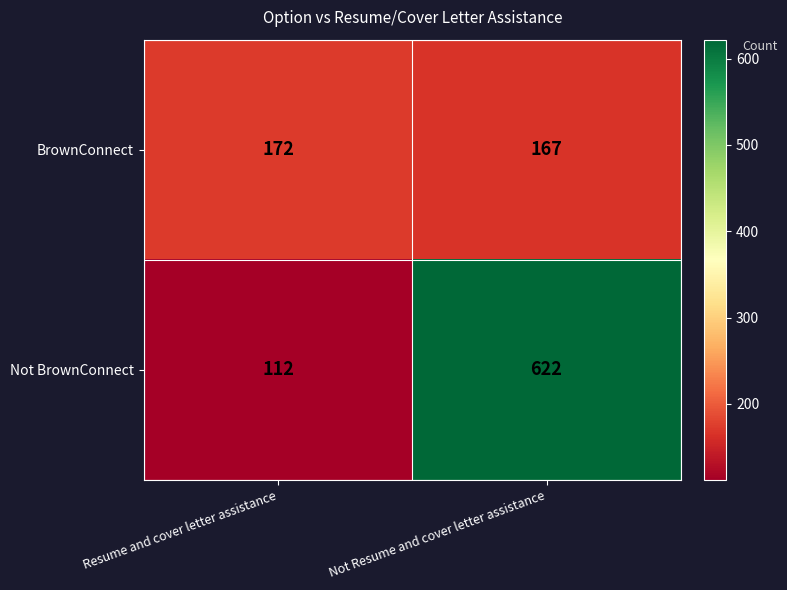

The BrownConnect series shows 96 at Not Resume and cover letter assistance. True or false?

False